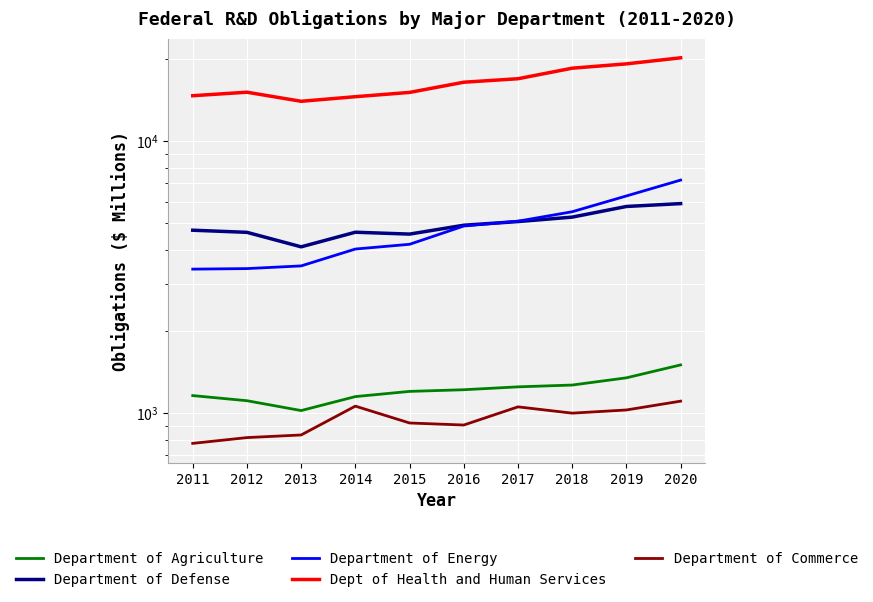

Is the value of Department of Energy at 2015 greater than the value of Department of Commerce at 2019?

Yes